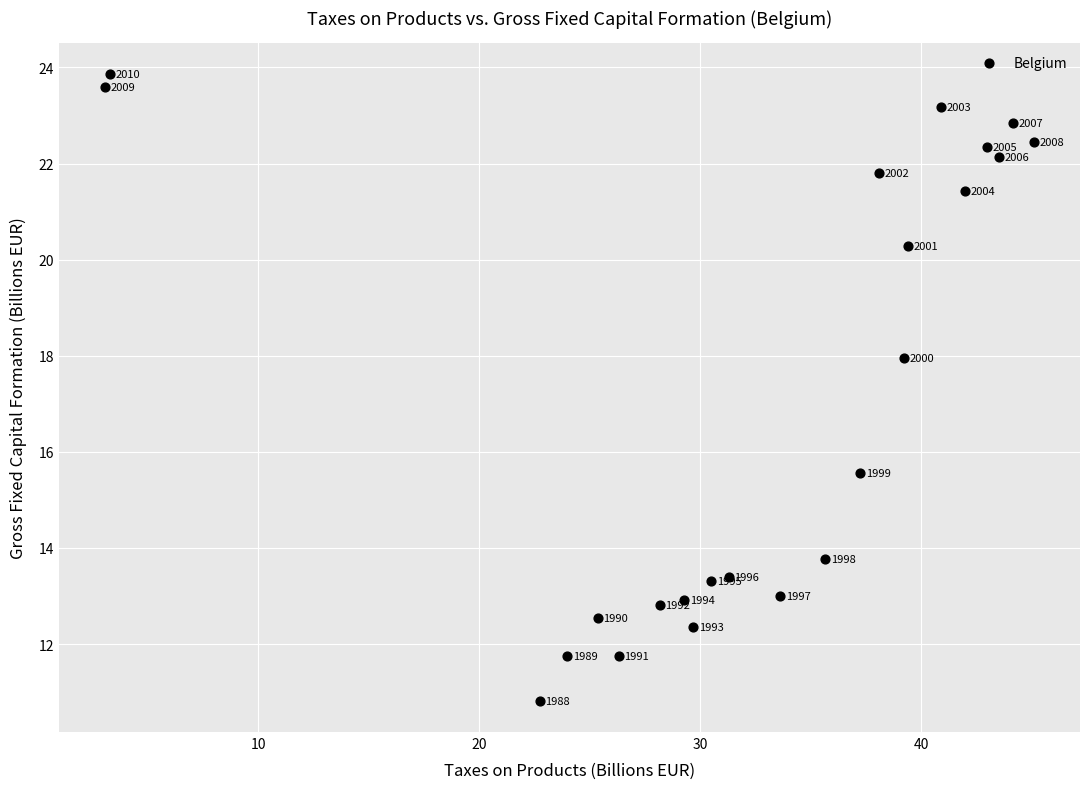

What Y value in the scatter plot is closest to 17?

18.0